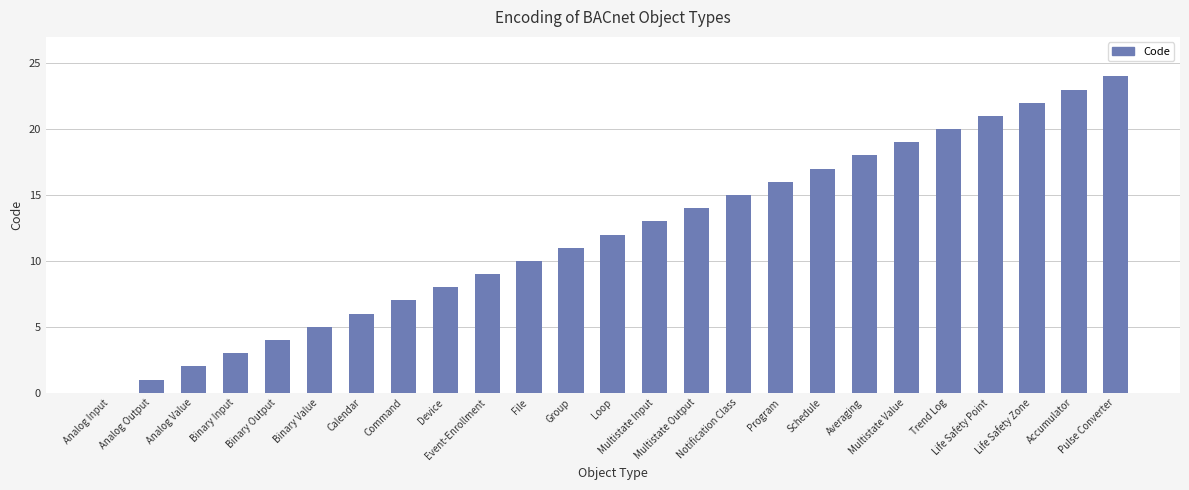

Reading right to left, transcribe all the data shown in this chart.

Pulse Converter=24	Accumulator=23	Life Safety Zone=22	Life Safety Point=21	Trend Log=20	Multistate Value=19	Averaging=18	Schedule=17	Program=16	Notification Class=15	Multistate Output=14	Multistate Input=13	Loop=12	Group=11	File=10	Event-Enrollment=9	Device=8	Command=7	Calendar=6	Binary Value=5	Binary Output=4	Binary Input=3	Analog Value=2	Analog Output=1	Analog Input=0